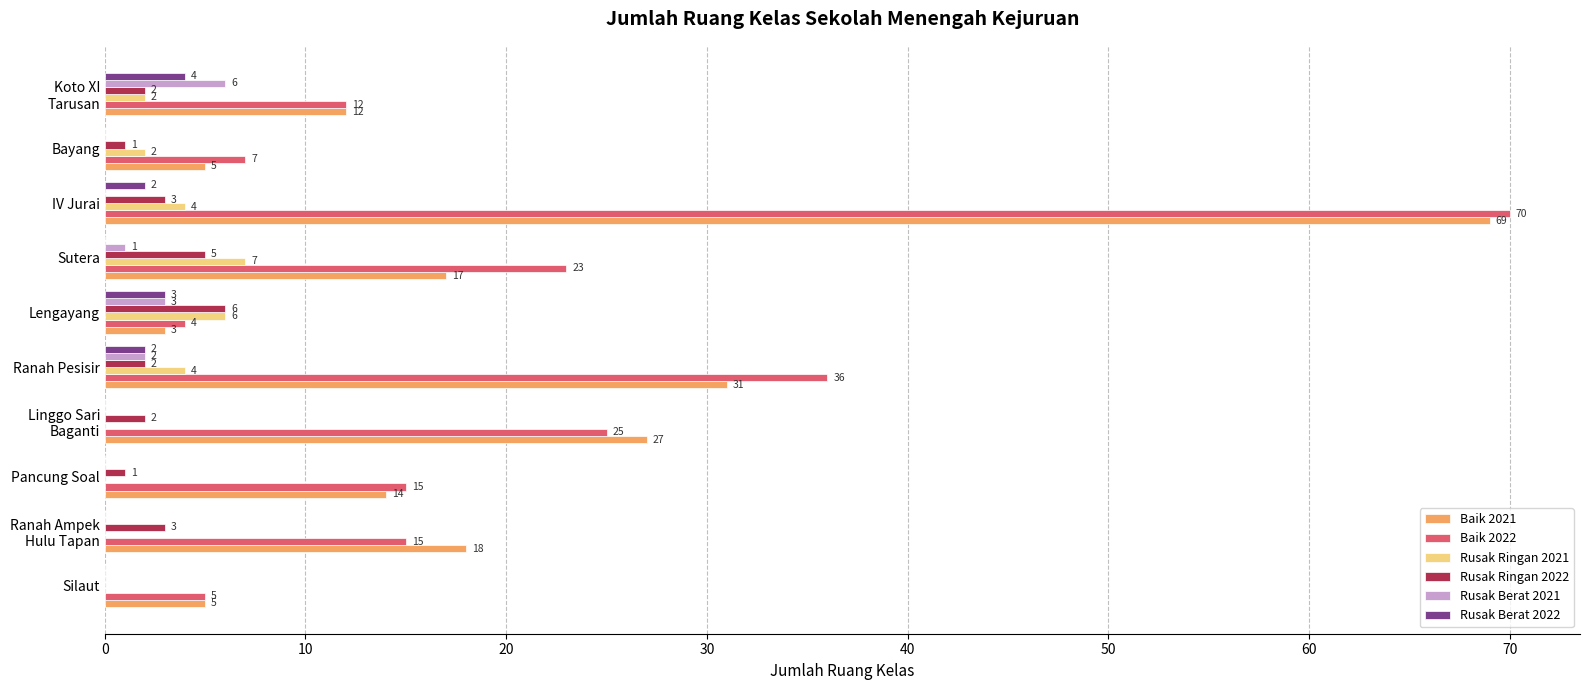

At which label is Baik 2021 closest to 36?

Ranah Pesisir